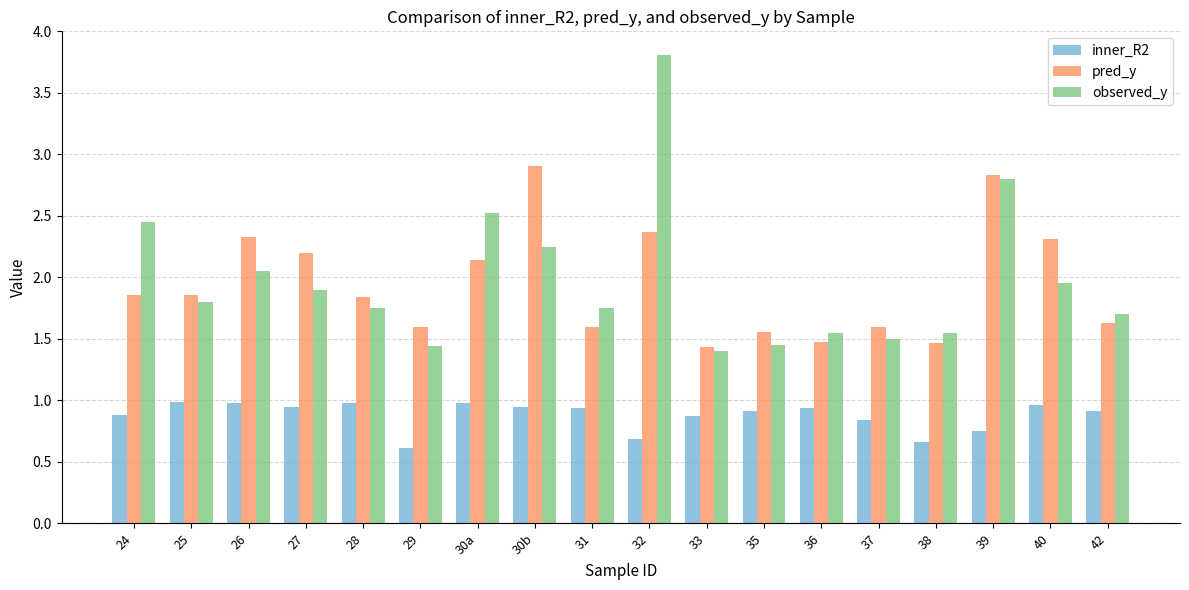

Which category has the lowest value in the inner_R2 series?

29